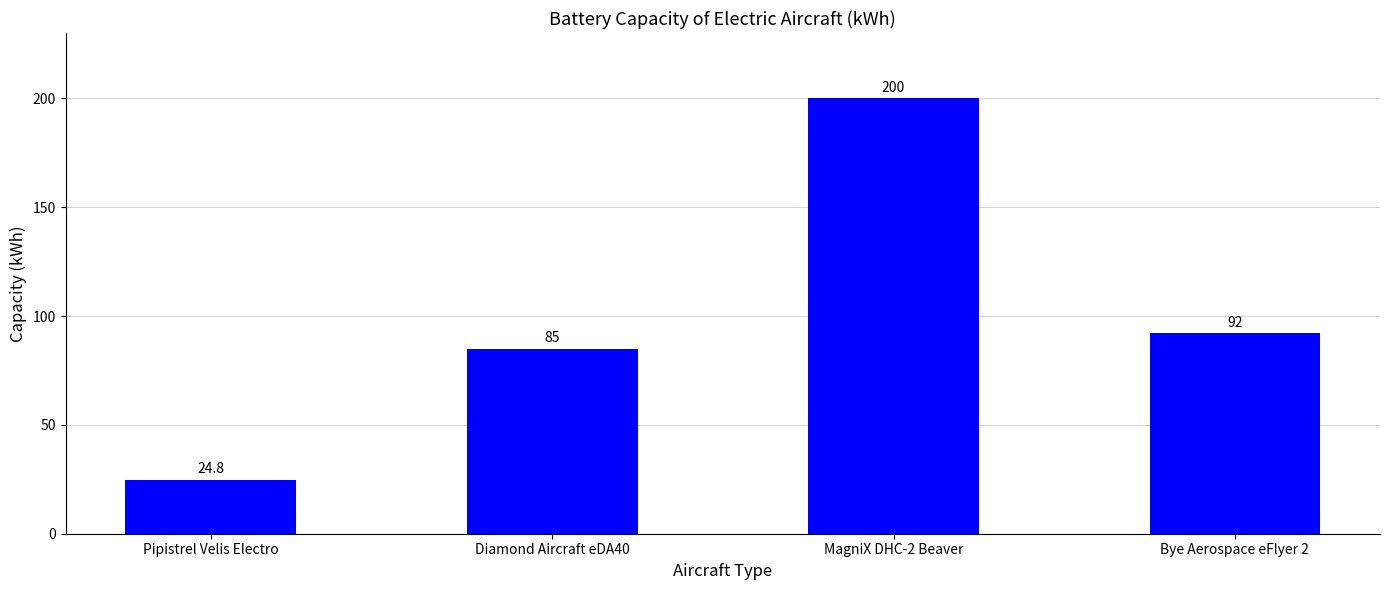

What is the ratio of the value at MagniX DHC-2 Beaver to the value at Pipistrel Velis Electro?

8.1